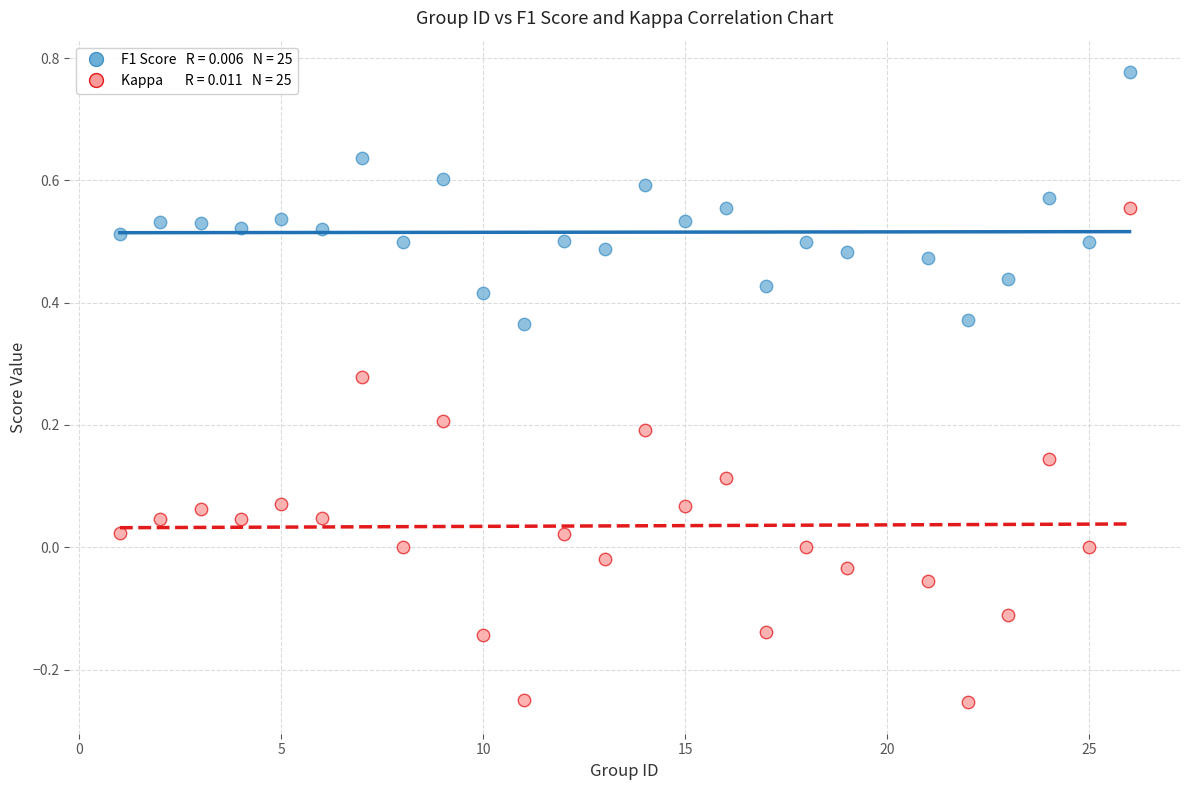

Across all data points, what is the range of X values (max minus min)?

25.0